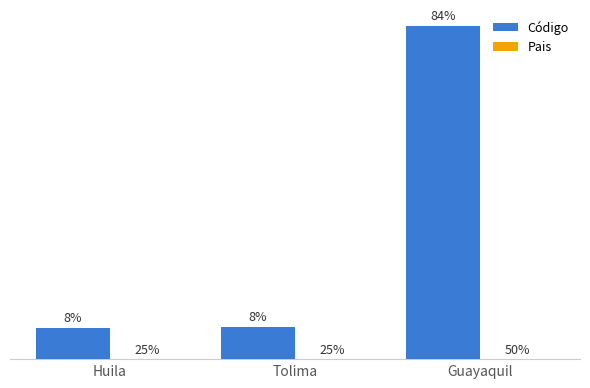

Are the bars grouped side by side (vs. stacked)?

Yes